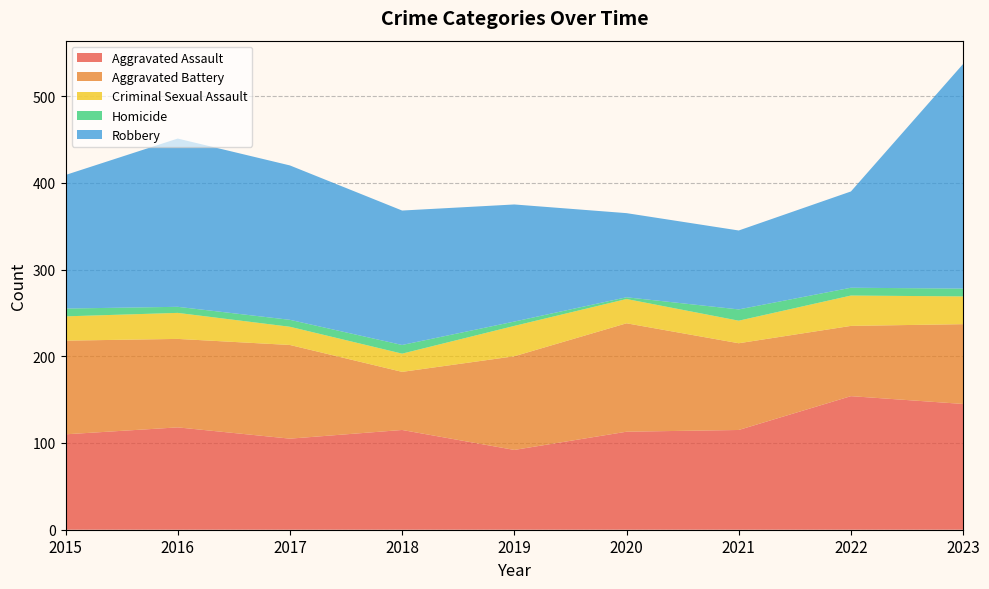

Reading left to right, transcribe all the data shown in this chart.

Aggravated Assault: 2015=110	2016=118	2017=105	2018=115	2019=92	2020=113	2021=115	2022=154	2023=145
Aggravated Battery: 2015=108	2016=102	2017=108	2018=67	2019=108	2020=125	2021=100	2022=81	2023=92
Criminal Sexual Assault: 2015=28	2016=30	2017=21	2018=21	2019=35	2020=28	2021=26	2022=35	2023=32
Homicide: 2015=9	2016=7	2017=8	2018=10	2019=5	2020=2	2021=13	2022=9	2023=9
Robbery: 2015=154	2016=194	2017=178	2018=155	2019=135	2020=97	2021=91	2022=111	2023=259